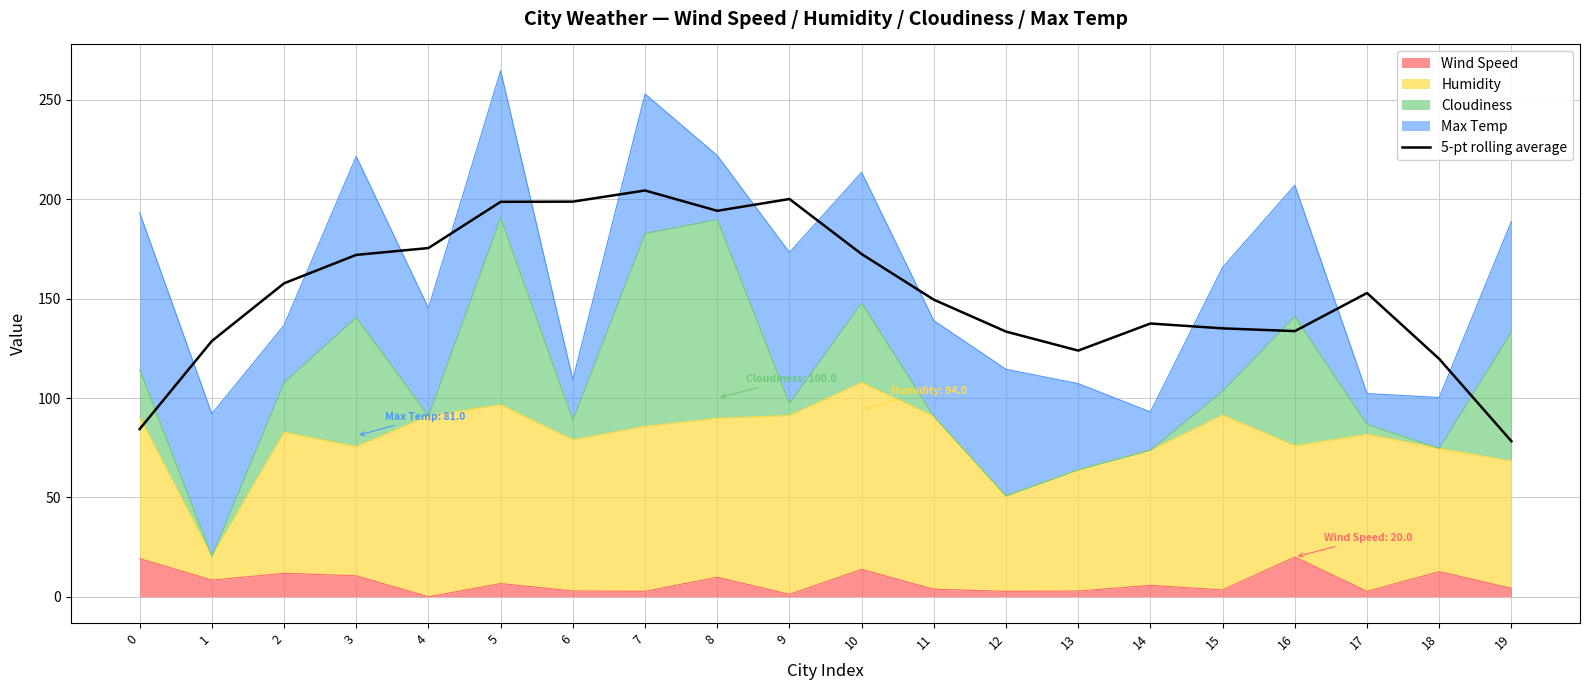

Does the chart display data point markers on the line(s)?

No